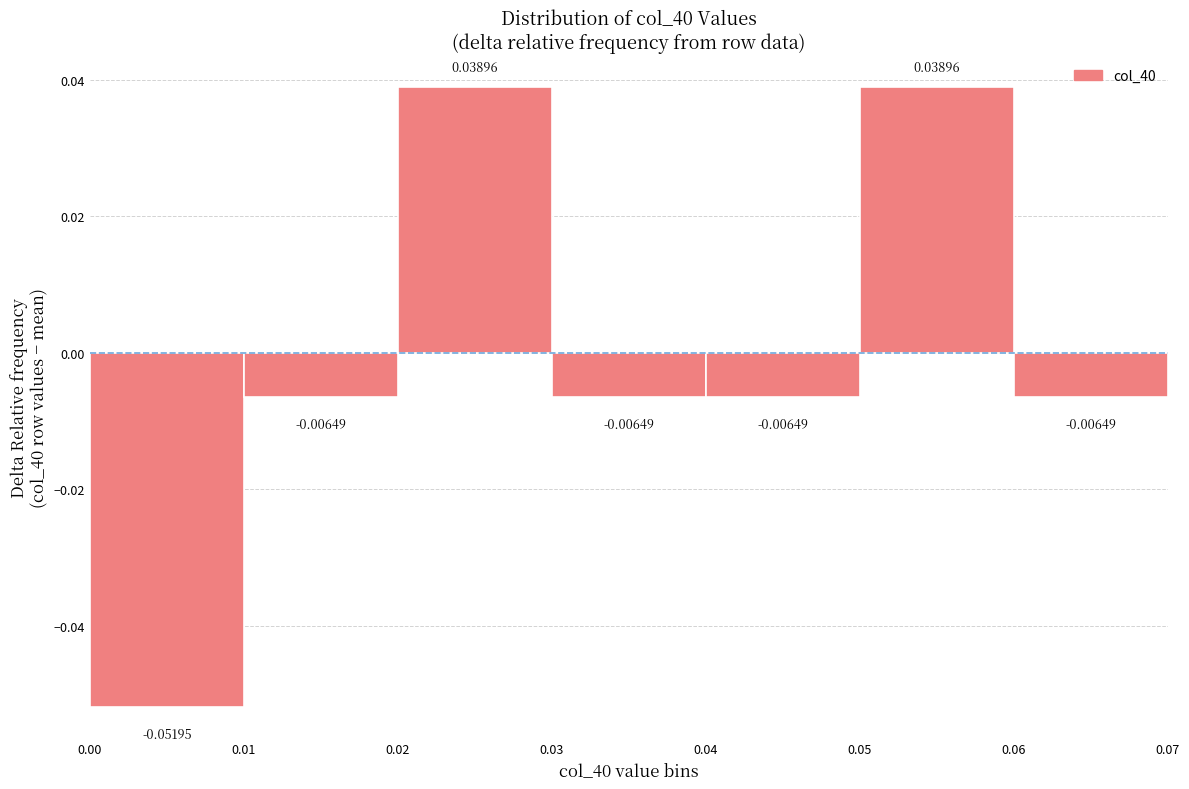

Reading left to right, transcribe this chart: for each bar, give the range it covers on the x-axis and its height.

0.00 to 0.01: -0.05195
0.01 to 0.02: -0.00649
0.02 to 0.03: 0.03896
0.03 to 0.04: -0.00649
0.04 to 0.05: -0.00649
0.05 to 0.06: 0.03896
0.06 to 0.07: -0.00649